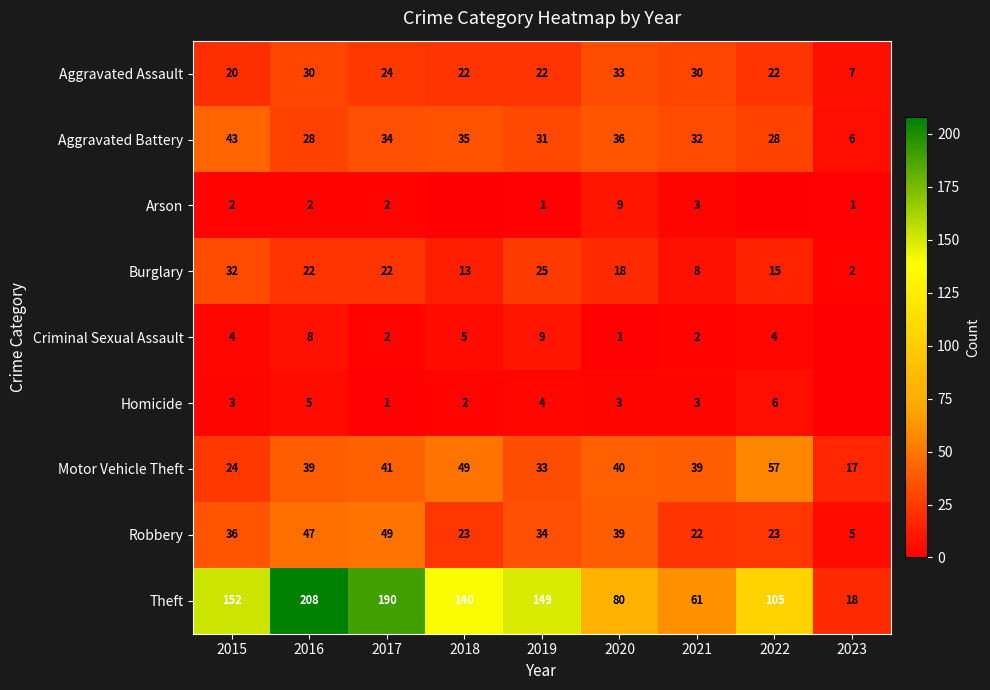

What is the difference between the Criminal Sexual Assault values at 2022 and 2016?

4